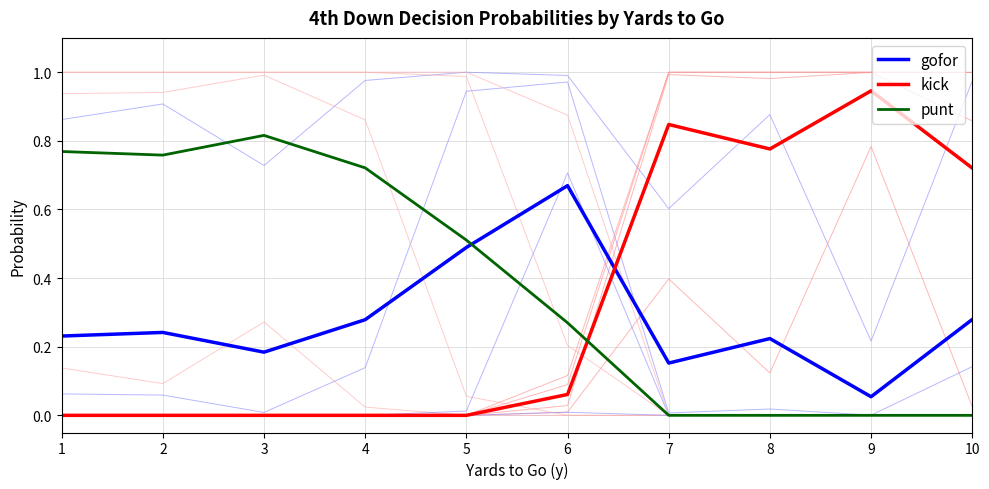

Rank the categories by kick value from highest to lowest.

9, 7, 8, 10, 6, 1, 2, 3, 4, 5